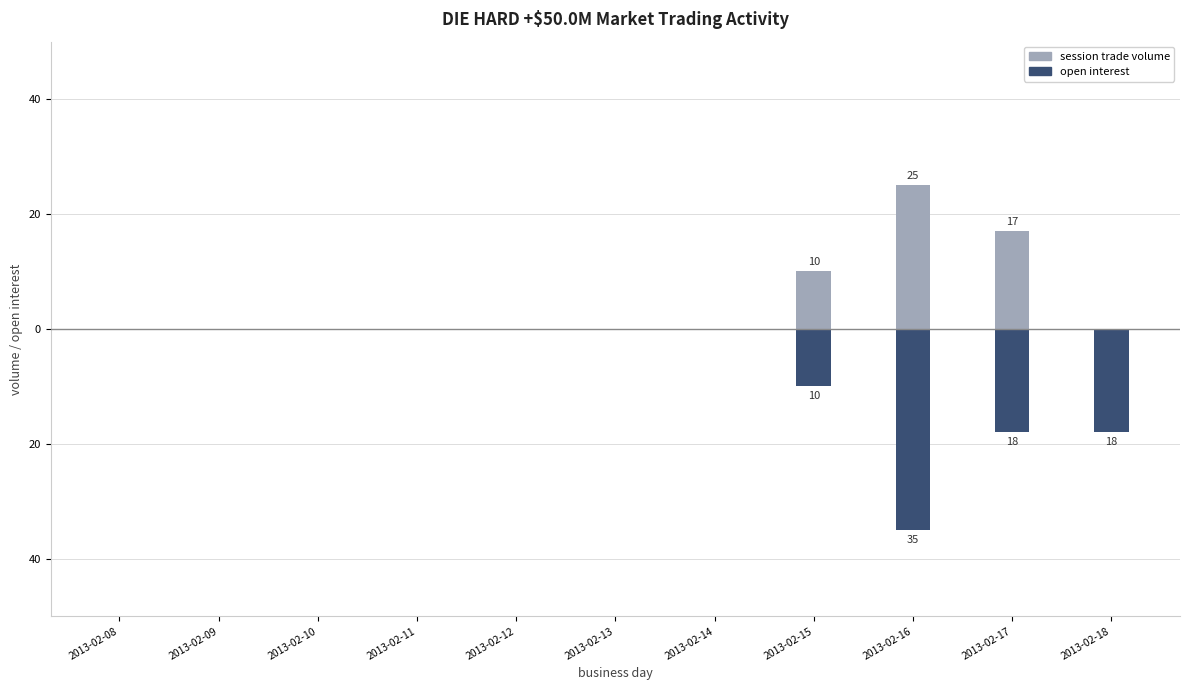

Between 2013-02-12 and 2013-02-18, which series saw the biggest shift?

open interest